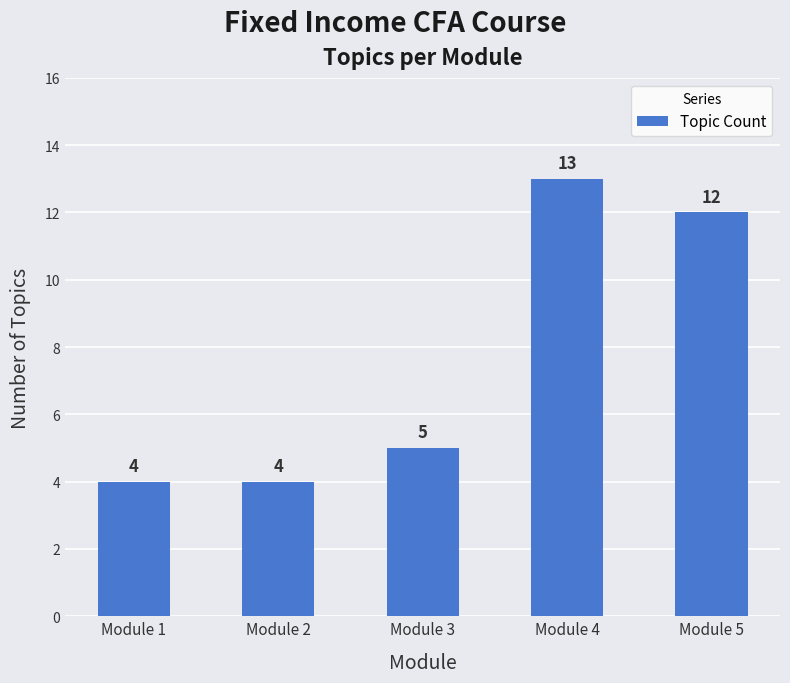

The value at Module 2 is 6. True or false?

False